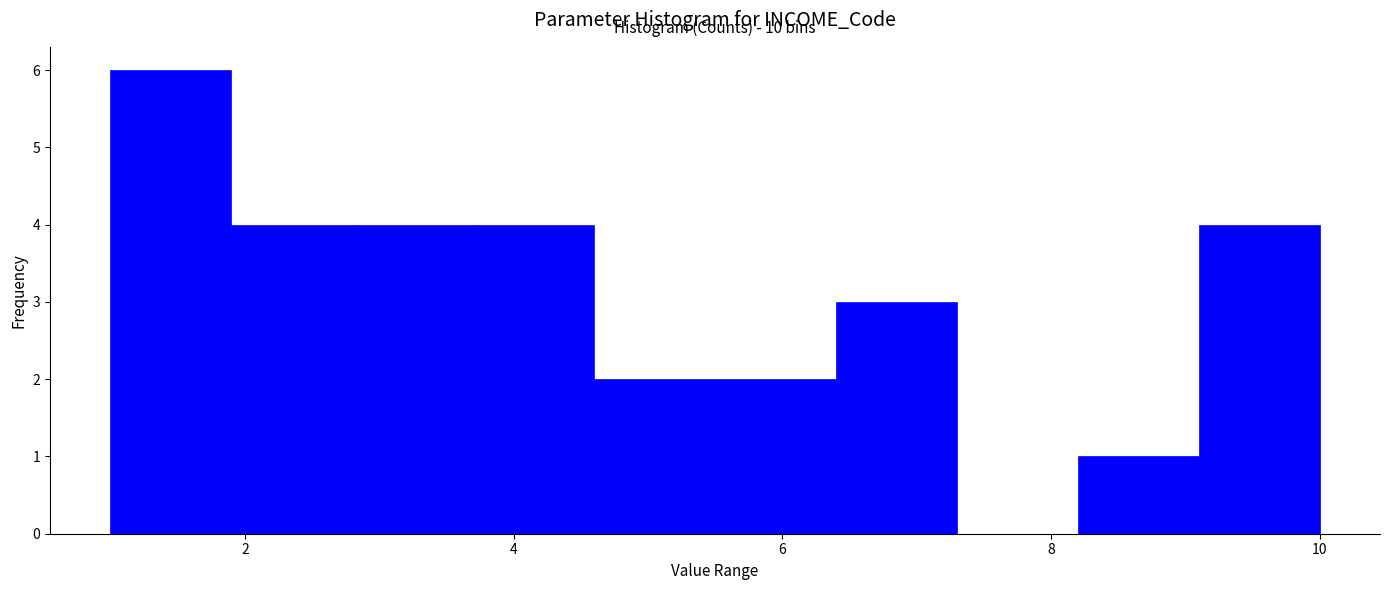

Which range on the x-axis has the tallest bar?

1.0 to 1.9